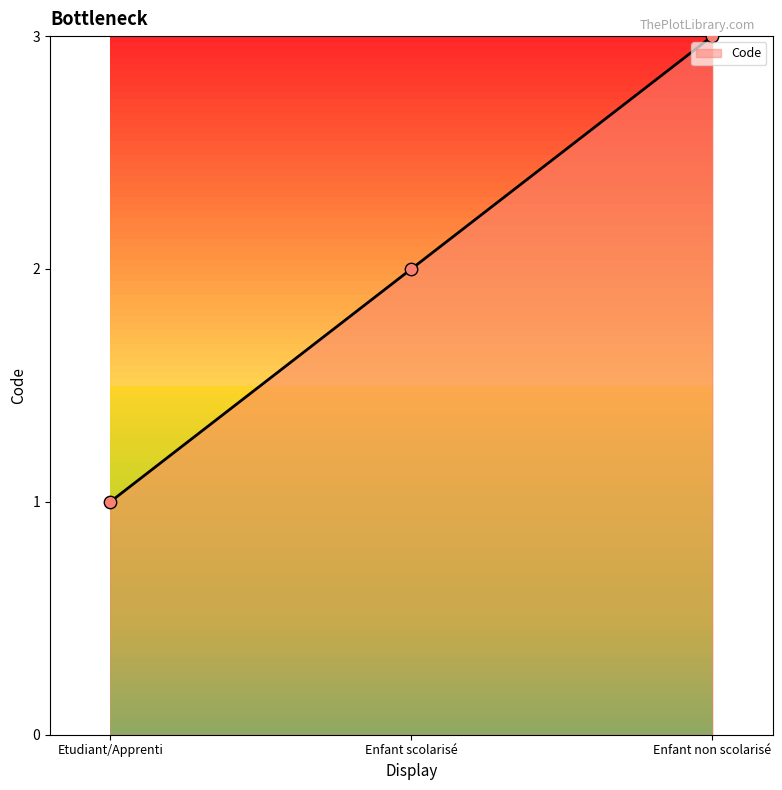

What is the change in value from Etudiant/Apprenti to Enfant non scolarisé?

+2